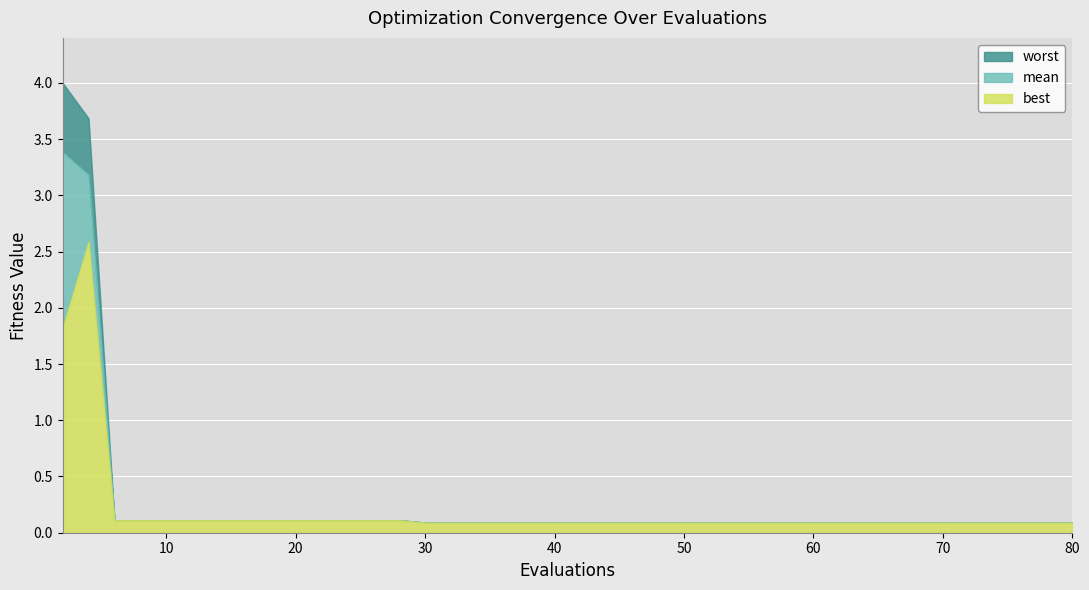

What is the highest value of the best series?

2.6